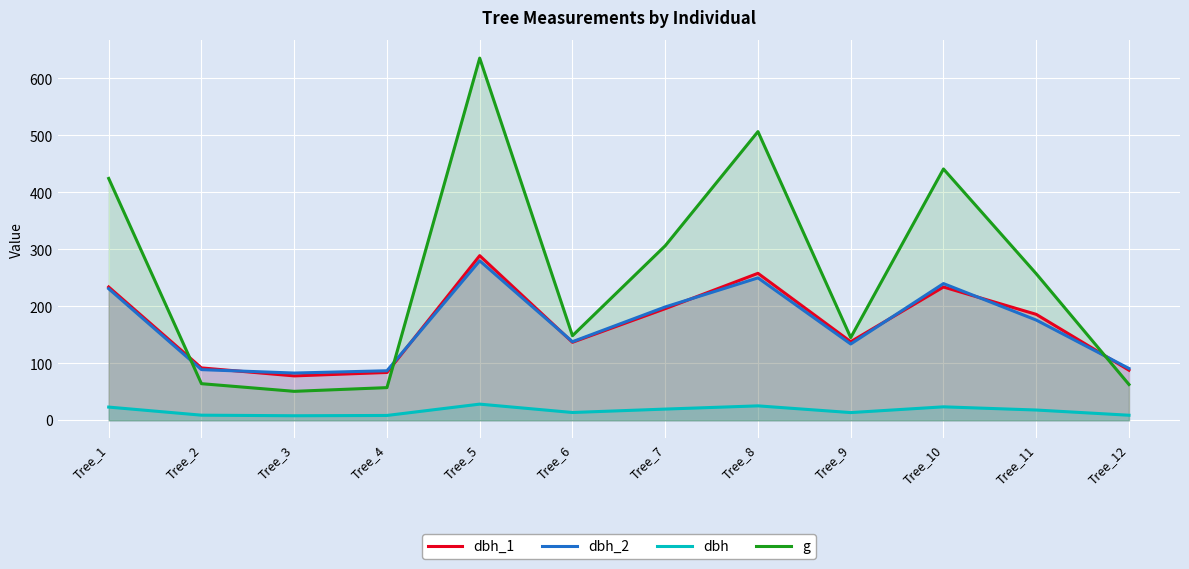

Which label corresponds to the smallest value in the chart?

Tree_3